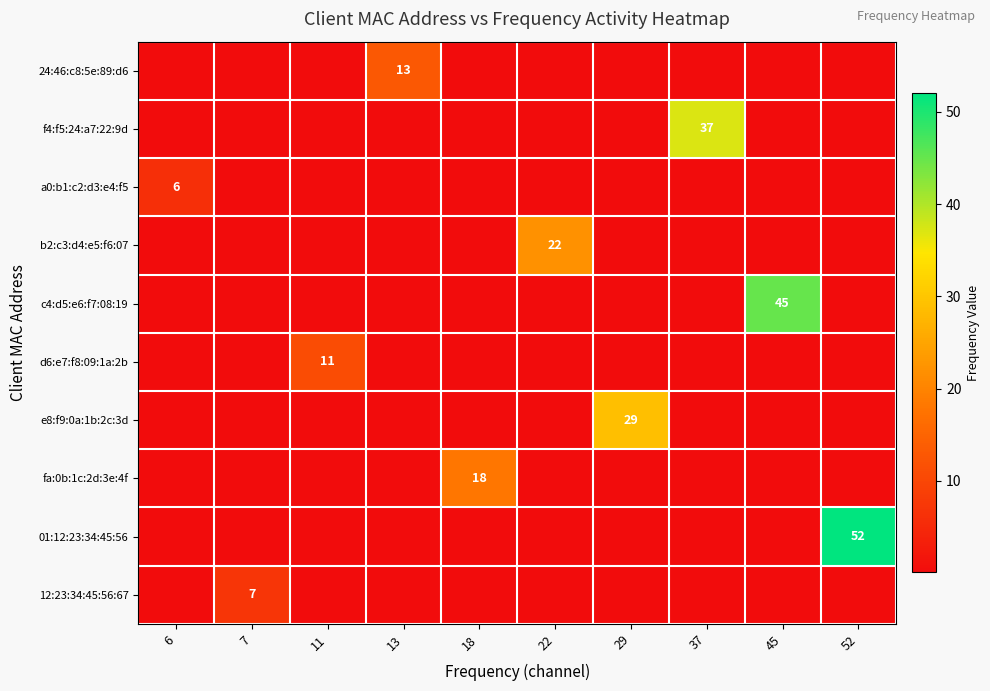

What is the total value across all series at 7?

7.9